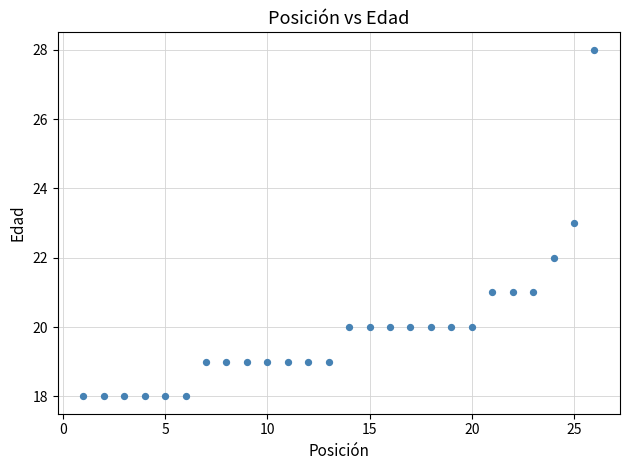

What is the range of Y values (max minus min)?

10